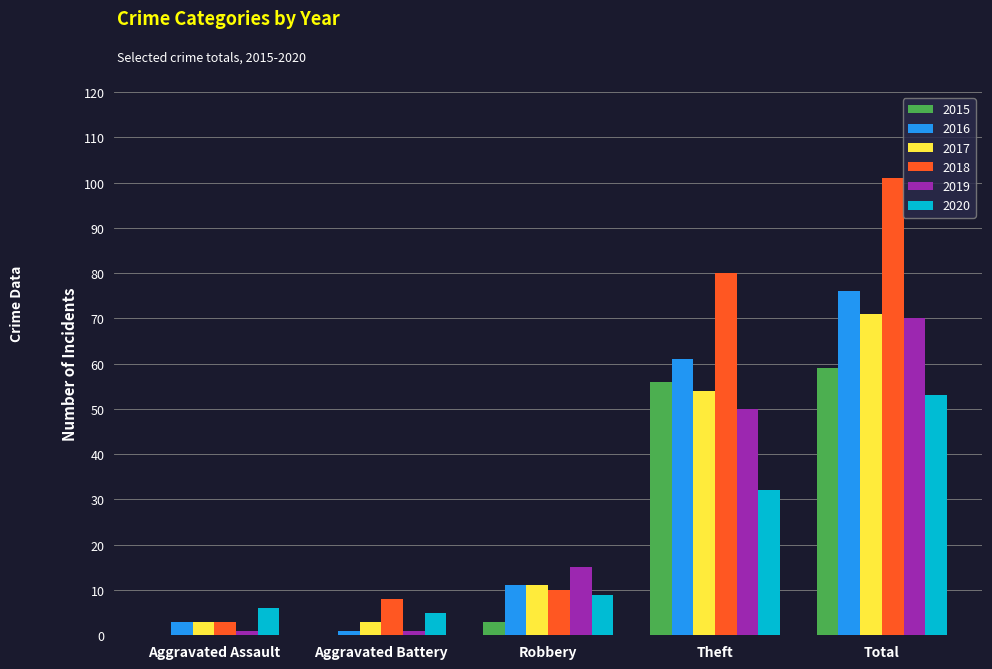

Which category has the highest value in the 2020 series?

Total